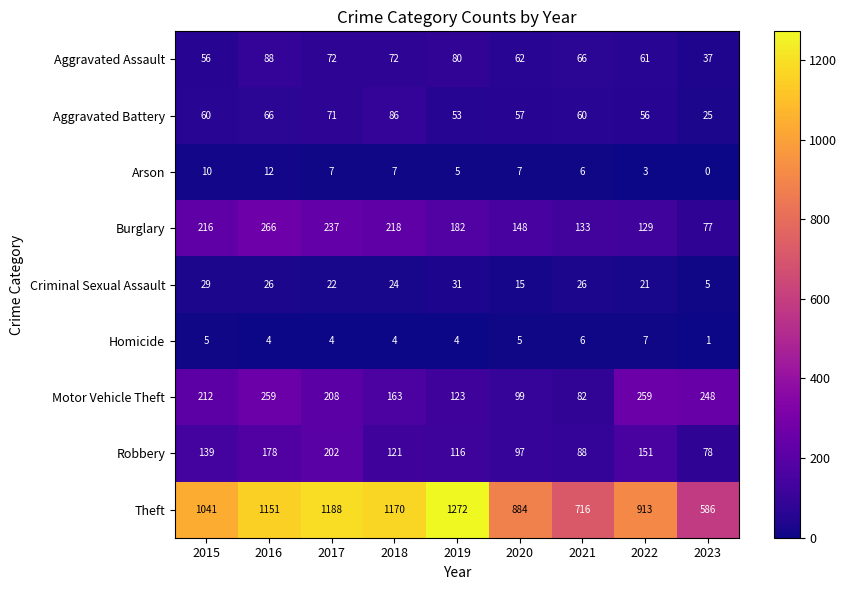

At which category is the sum across all series the highest?

2016